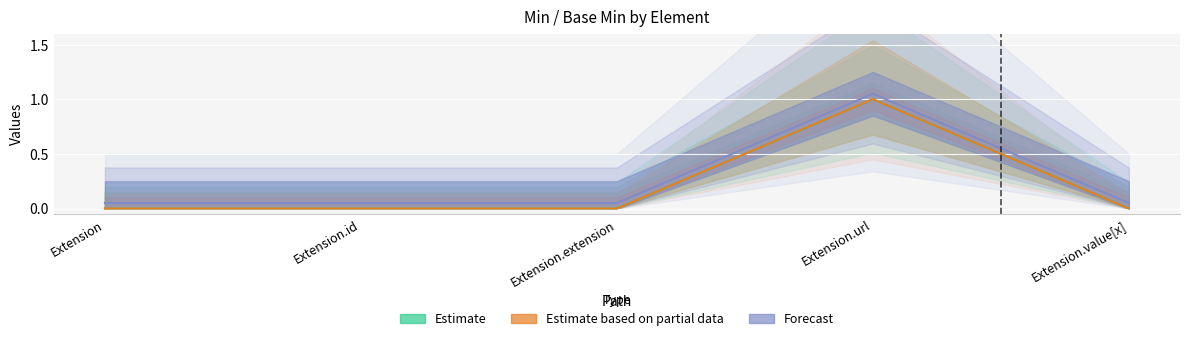

Reading left to right, list all the values displayed in this chart.

Min: 0	0	0	1	0
Base Min: 0	0	0	1	0